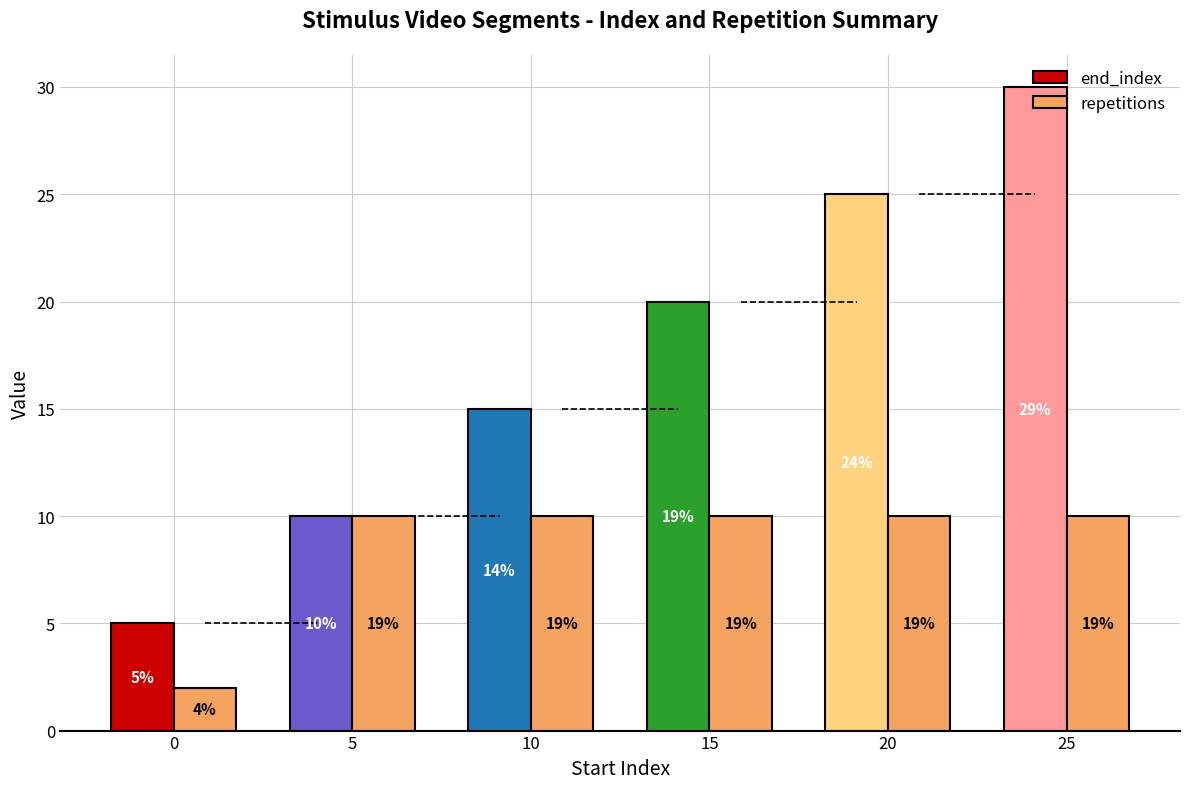

The end_index series shows 17 at 25. True or false?

False